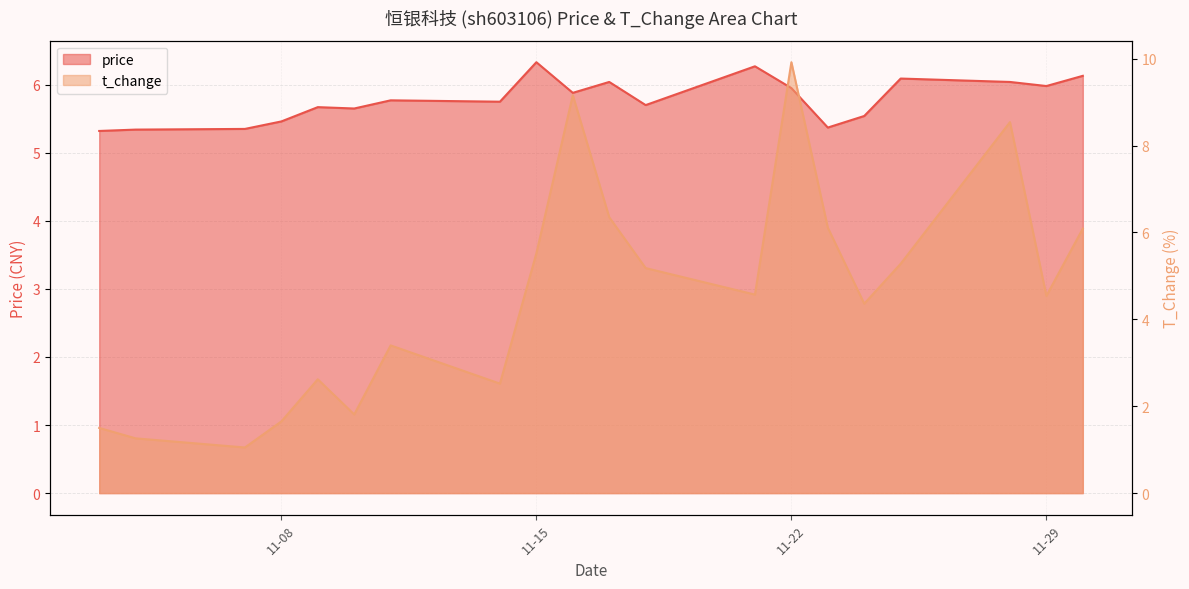

Where is t_change nearest to the value 5?

2022-11-18